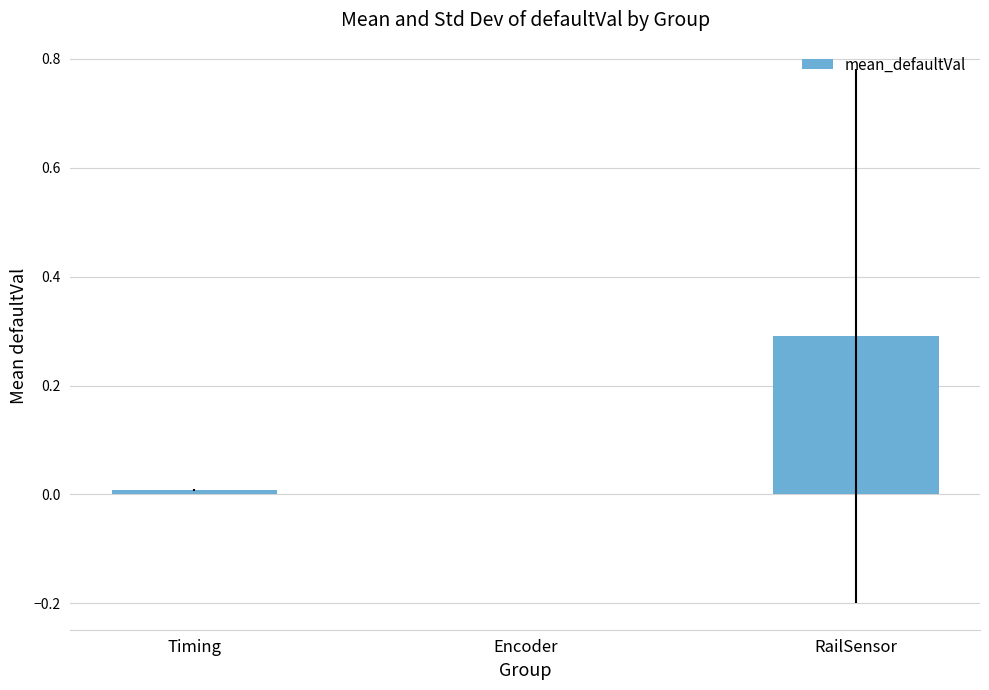

Reading left to right, extract all data points from this chart.

0.0	0.0	0.3